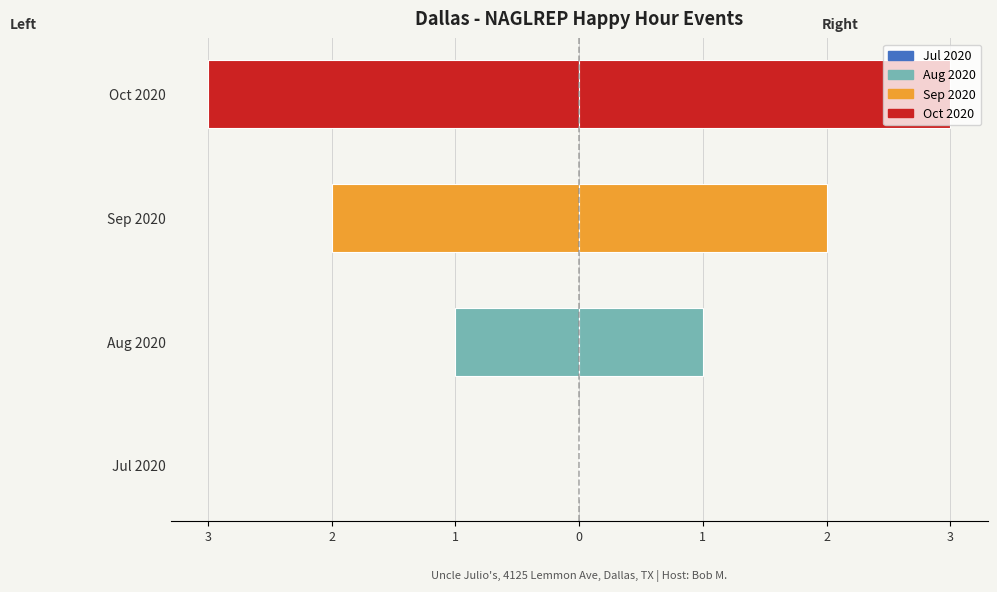

Reading left to right, what are all the values shown in this chart?

col_0 (left): 0	-1	-2	-3
col_0 (right): 0	1	2	3